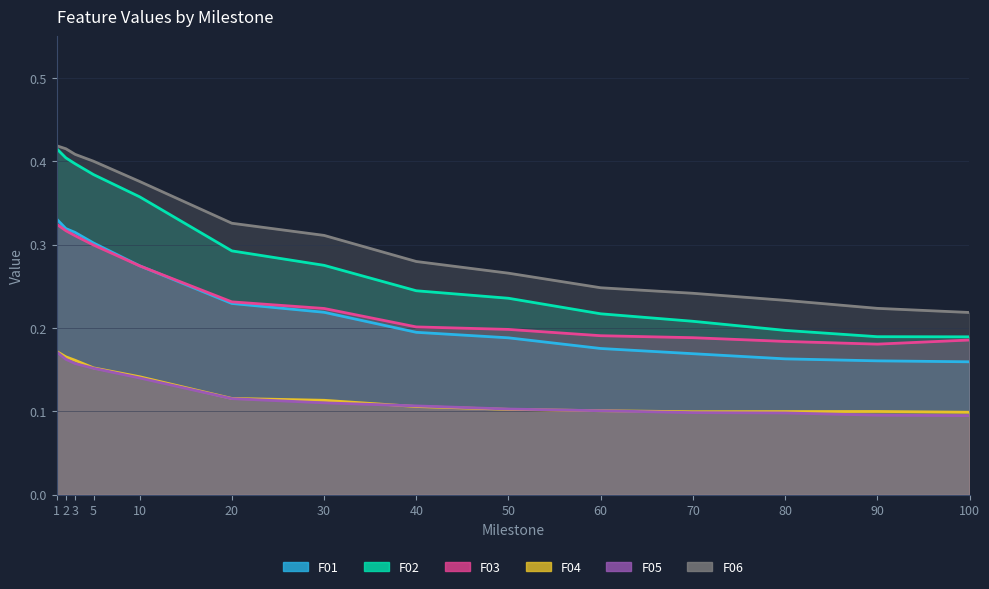

The value of F03 at 60 is 0.2. True or false?

True